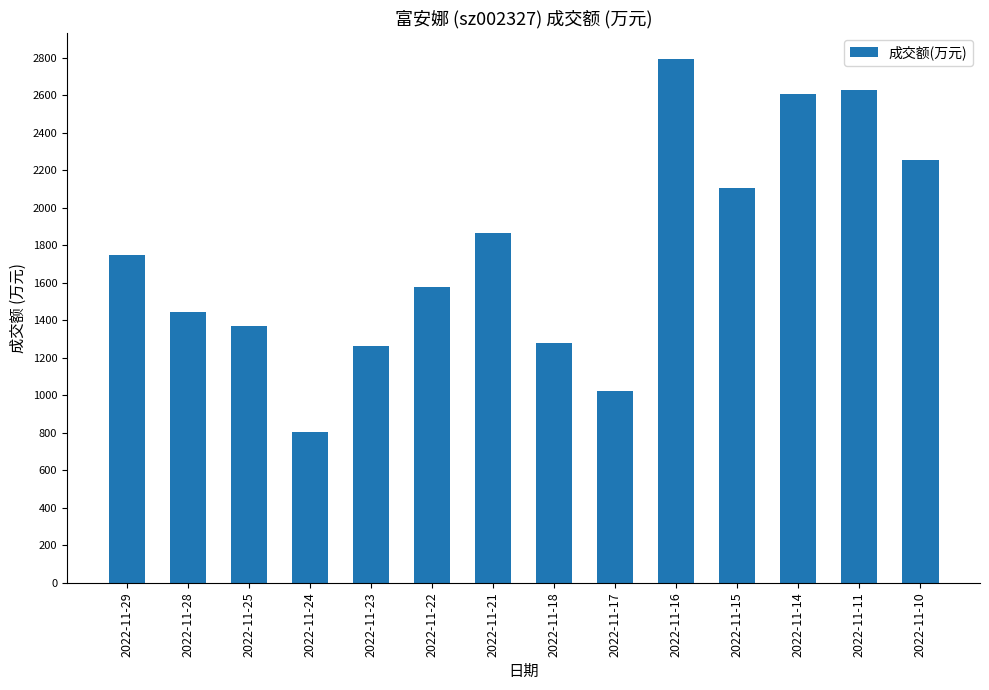

What value does the data have at 2022-11-23, to the nearest 10?

1260